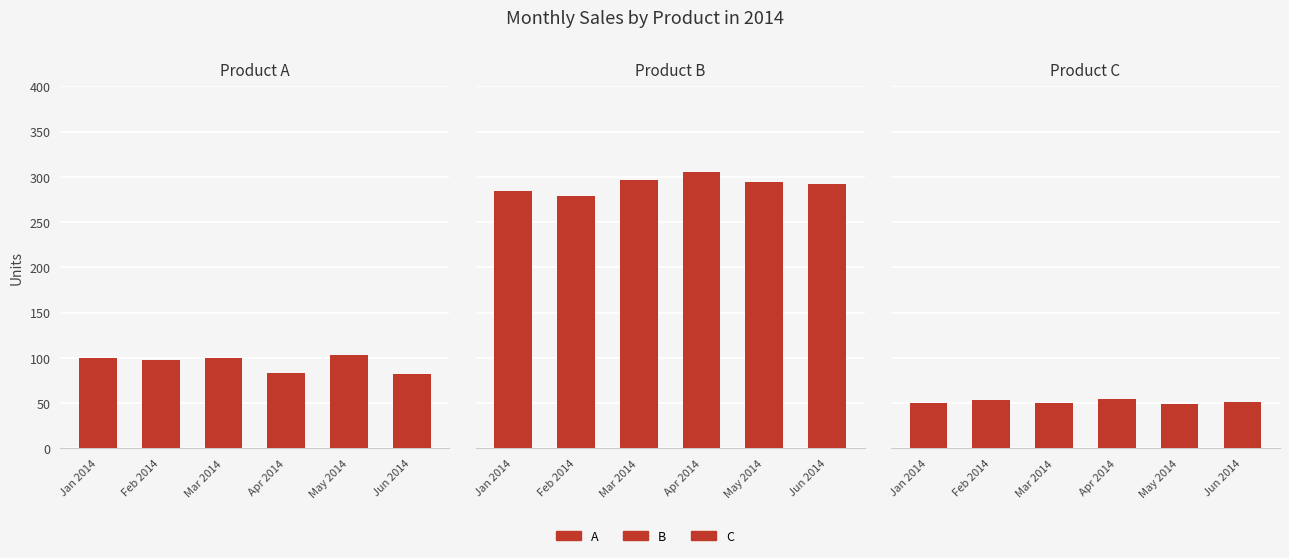

Reading right to left, transcribe all the data shown in this chart.

A: 82	103	83	100	98	100
B: 292	294	305	297	279	284
C: 51	49	54	50	53	50